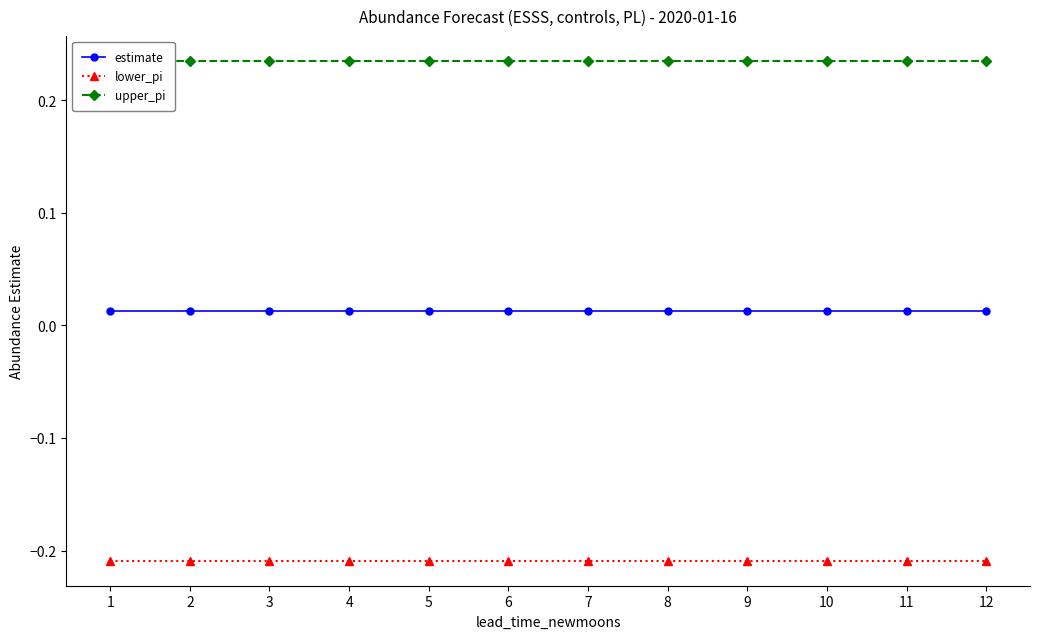

Reading right to left, list all the values displayed in this chart.

estimate: 0.0	0.0	0.0	0.0	0.0	0.0	0.0	0.0	0.0	0.0	0.0	0.0
lower_pi: -0.2	-0.2	-0.2	-0.2	-0.2	-0.2	-0.2	-0.2	-0.2	-0.2	-0.2	-0.2
upper_pi: 0.2	0.2	0.2	0.2	0.2	0.2	0.2	0.2	0.2	0.2	0.2	0.2